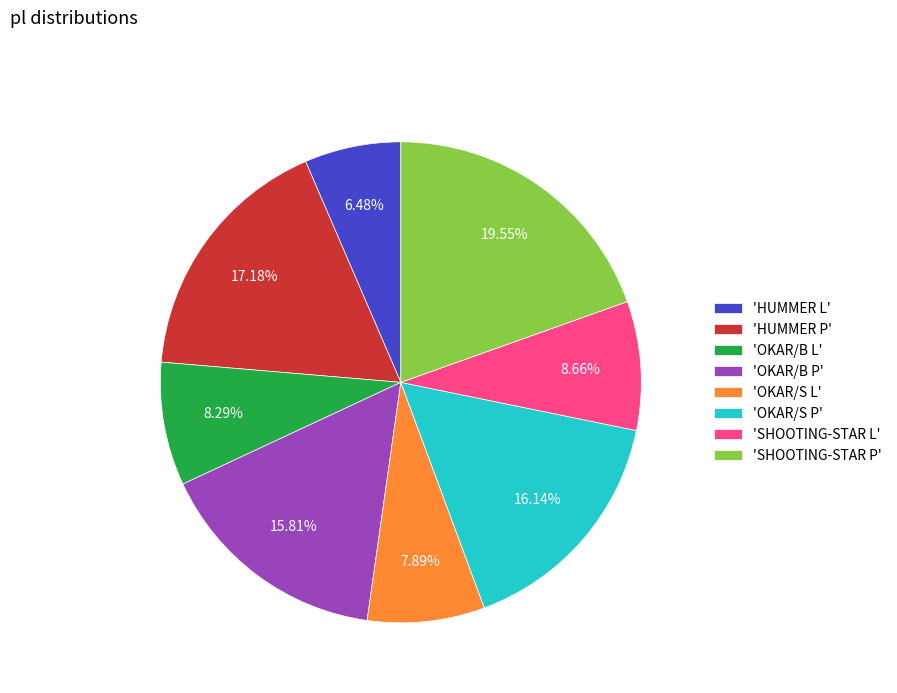

Which category has the smallest portion of the pie?

'HUMMER L'